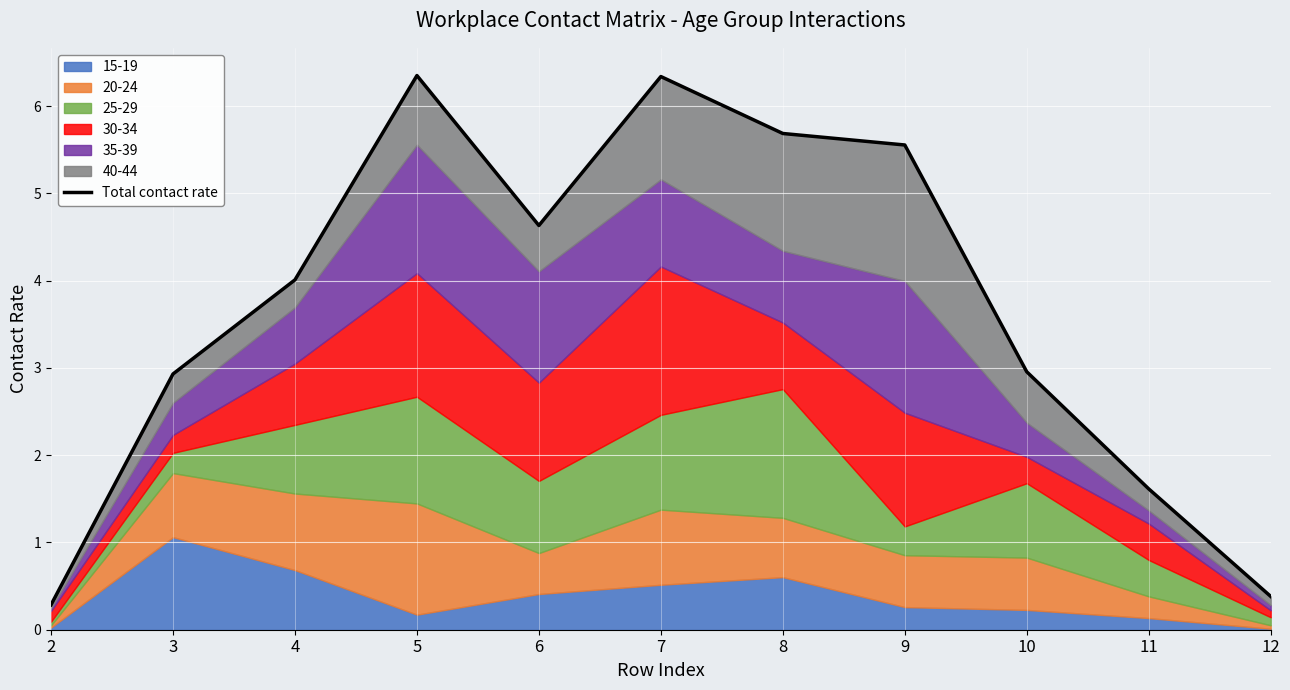

Where does the data first go above 4?

4